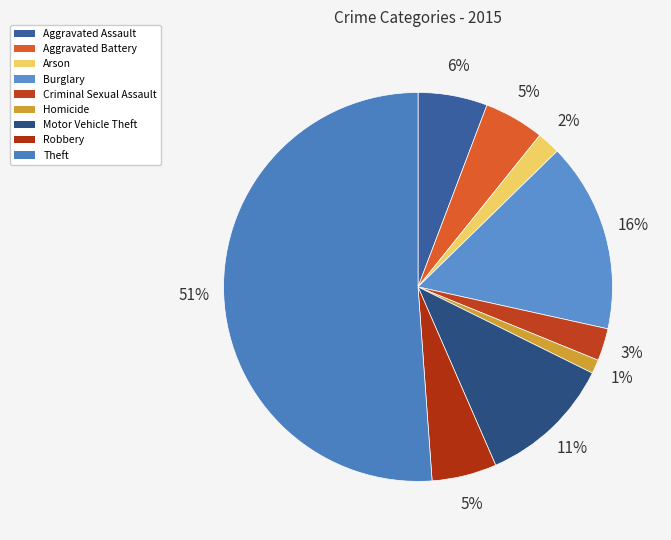

To the nearest percent, what is the average slice percentage?

11%